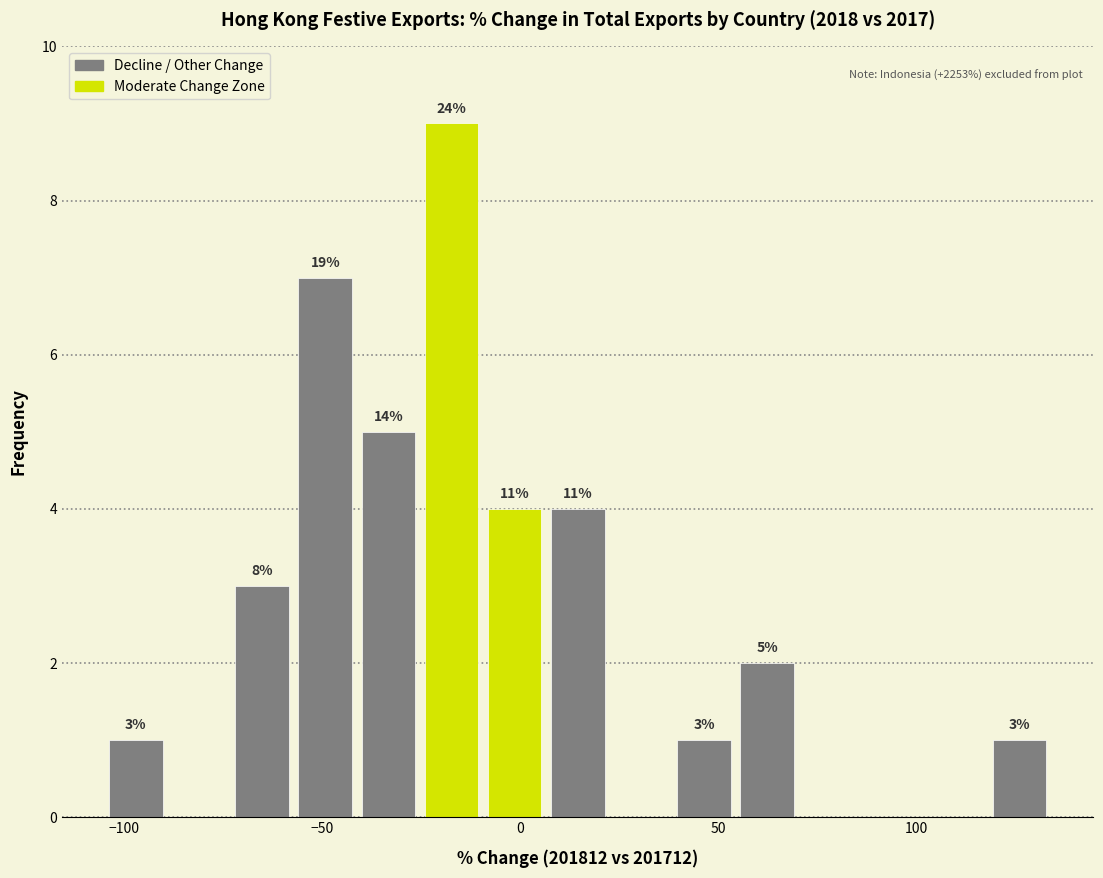

Read against the x-axis, roughly where is the centre of the tallest bar?

-15